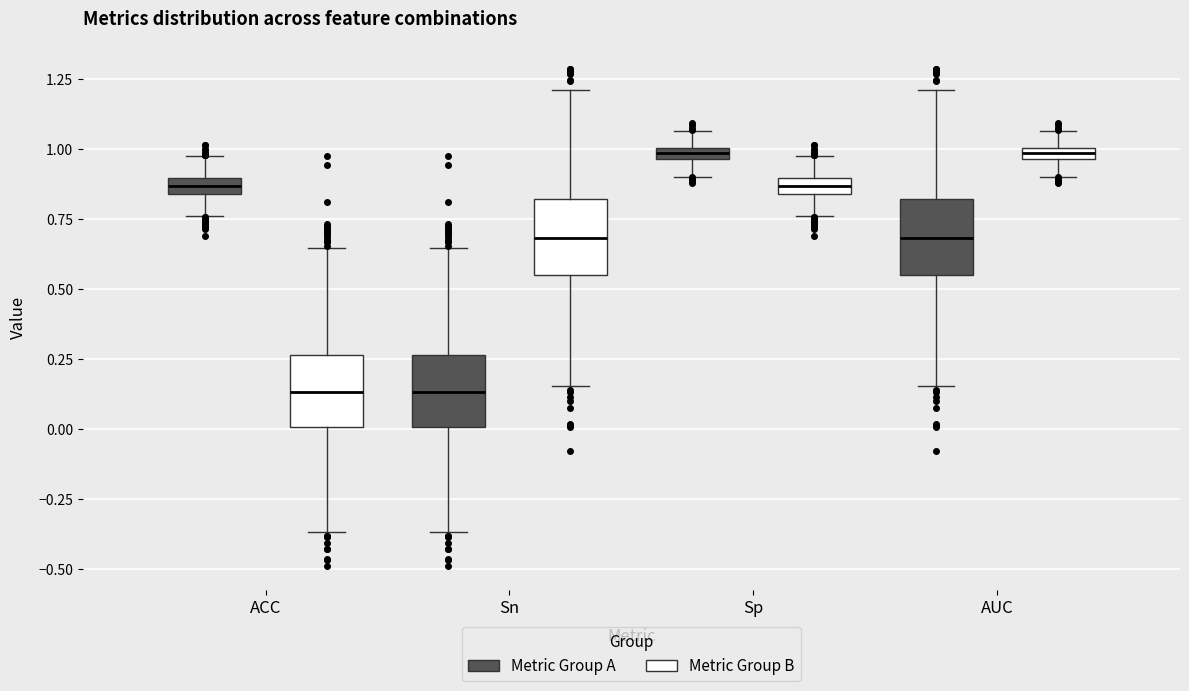

Where does the lower whisker of the box for Sn (Metric Group A) end on the y-axis? The values are not printed on the chart, so give them approximately, as read against the axis.

-0.35